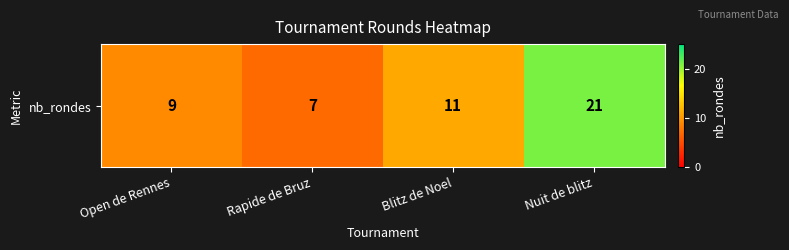

Between Blitz de Noel and Open de Rennes, which is larger?

Blitz de Noel